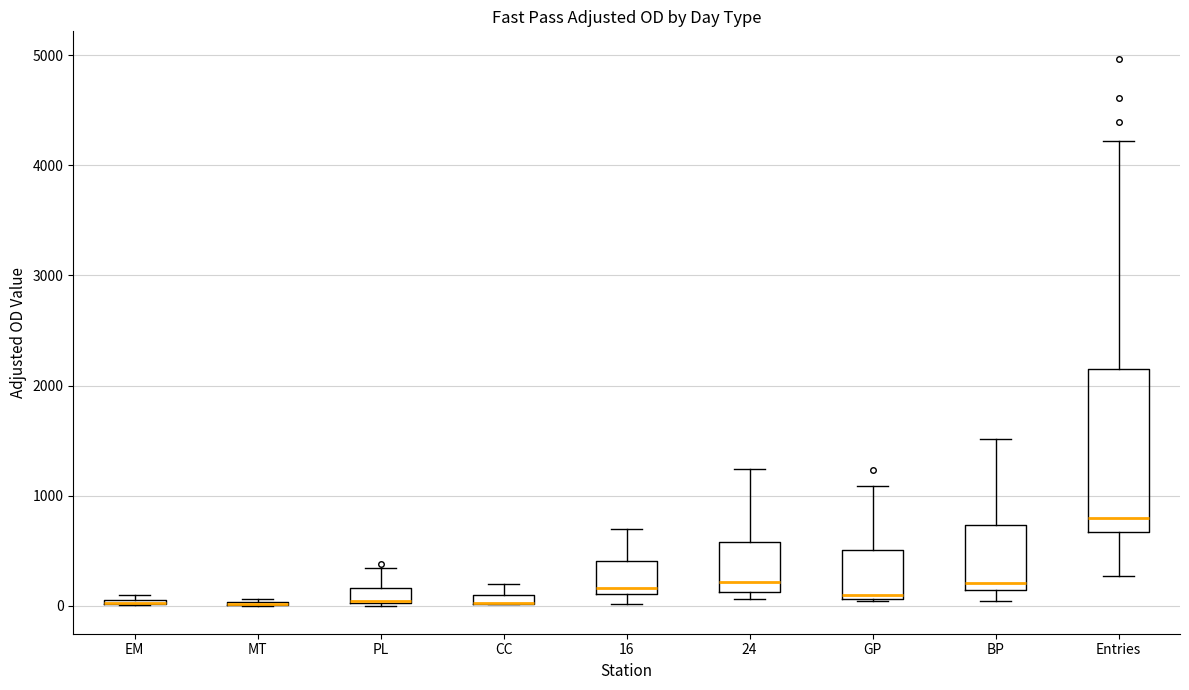

Comparing the boxes themselves (not the whiskers), which one is the tallest?

Entries